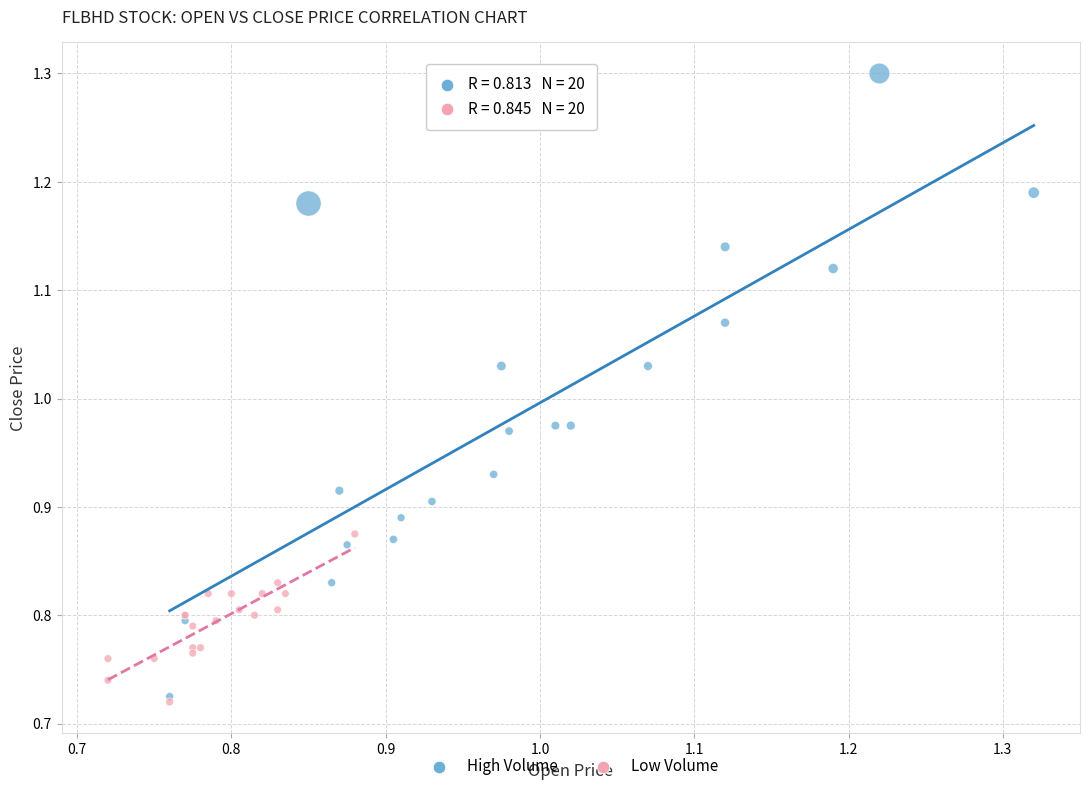

Which series reaches the maximum Y coordinate?

High Volume